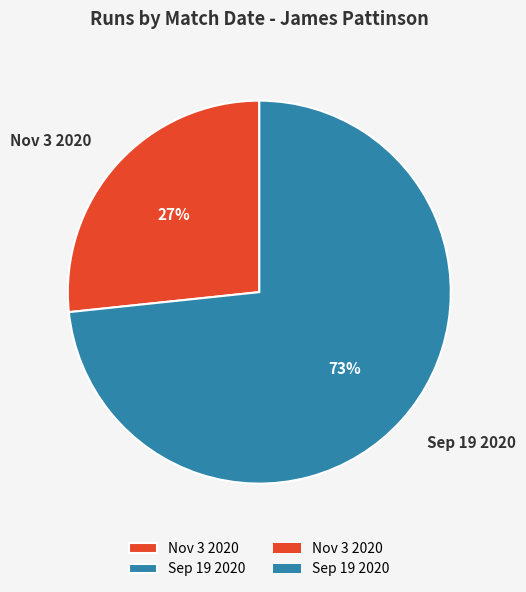

Which category has the biggest portion of the pie?

Sep 19 2020